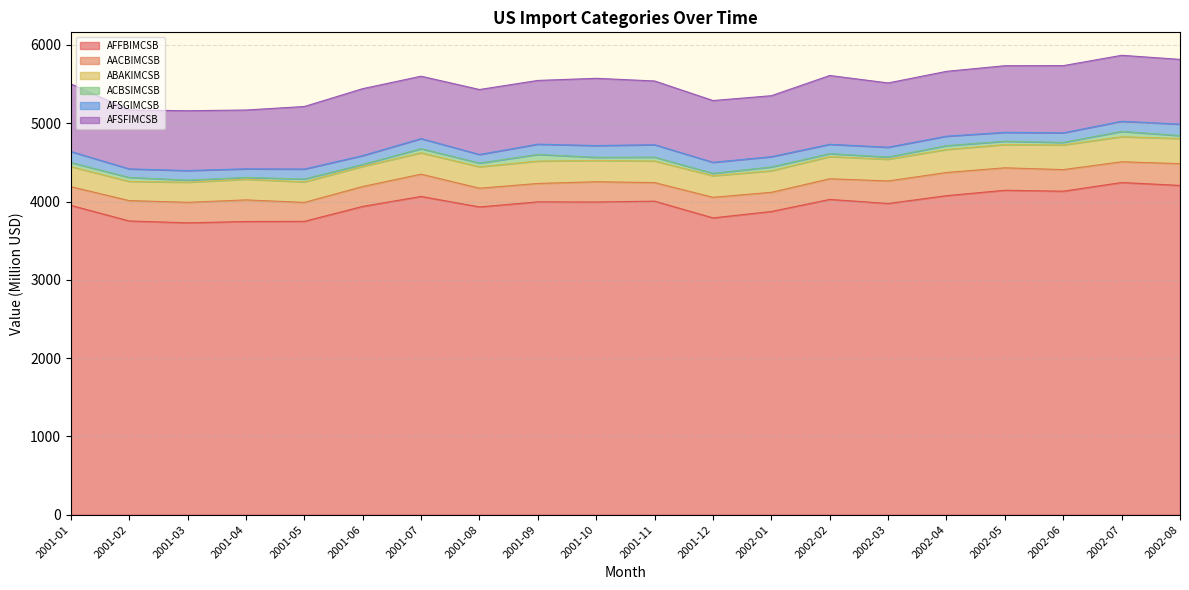

The ABAKIMCSB series shows 275 at 2002-01. True or false?

True